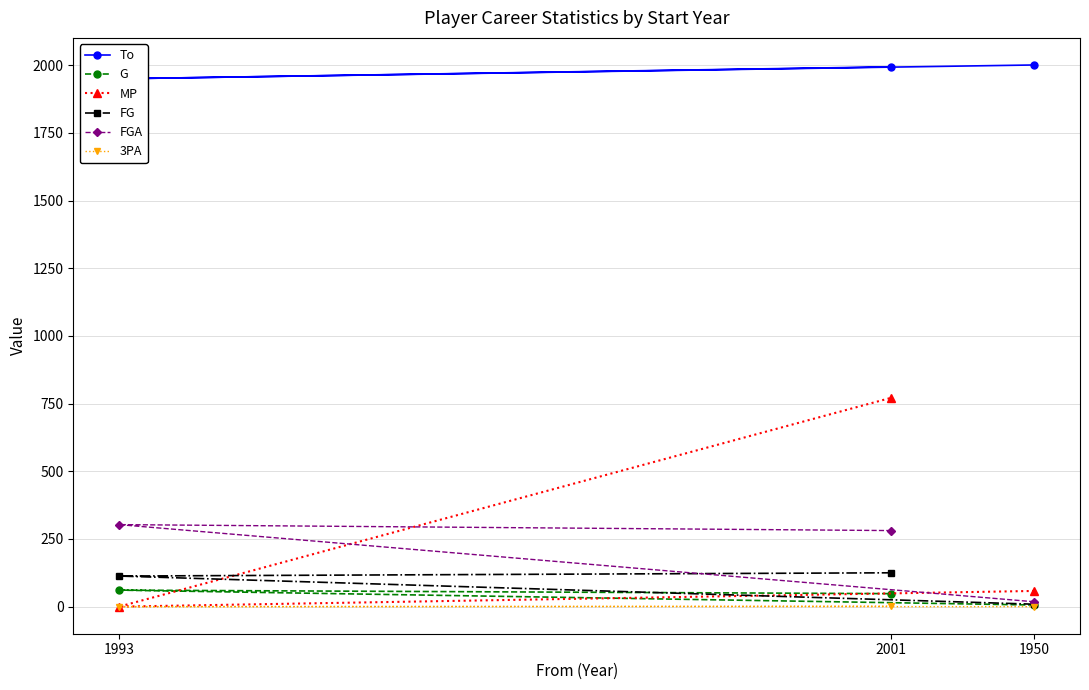

What is the approximate value of MP at 1950?

58